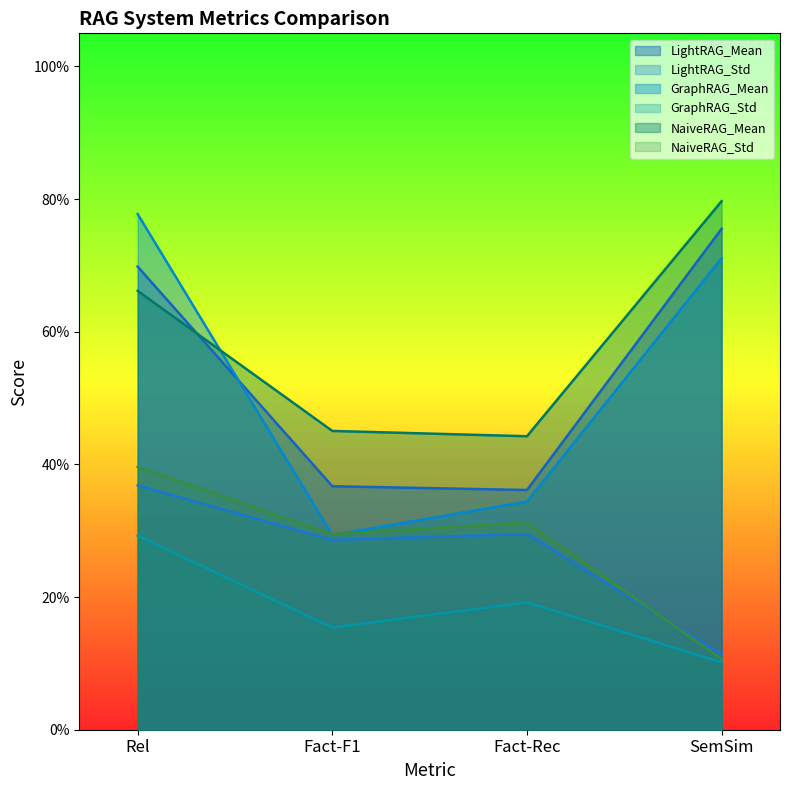

Does the chart display data point markers on the line(s)?

No